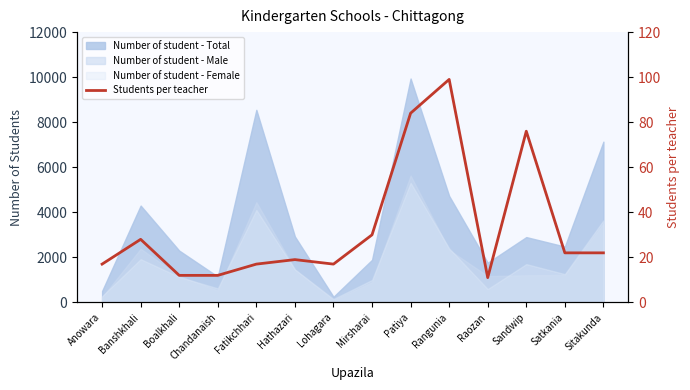

What is the sum of all values?

466